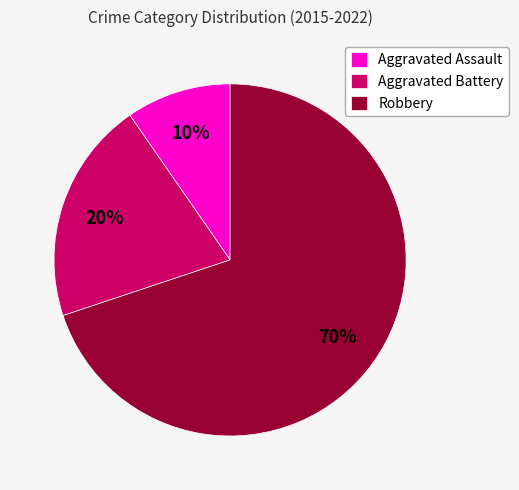

Is the sum of Robbery and Aggravated Assault greater than half?

Yes